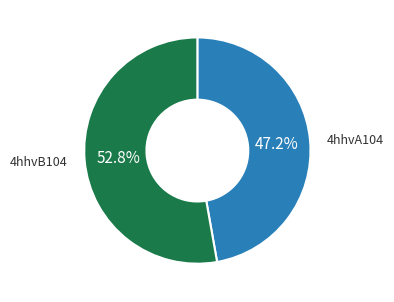

Is there any slice that represents more than half of the pie?

Yes